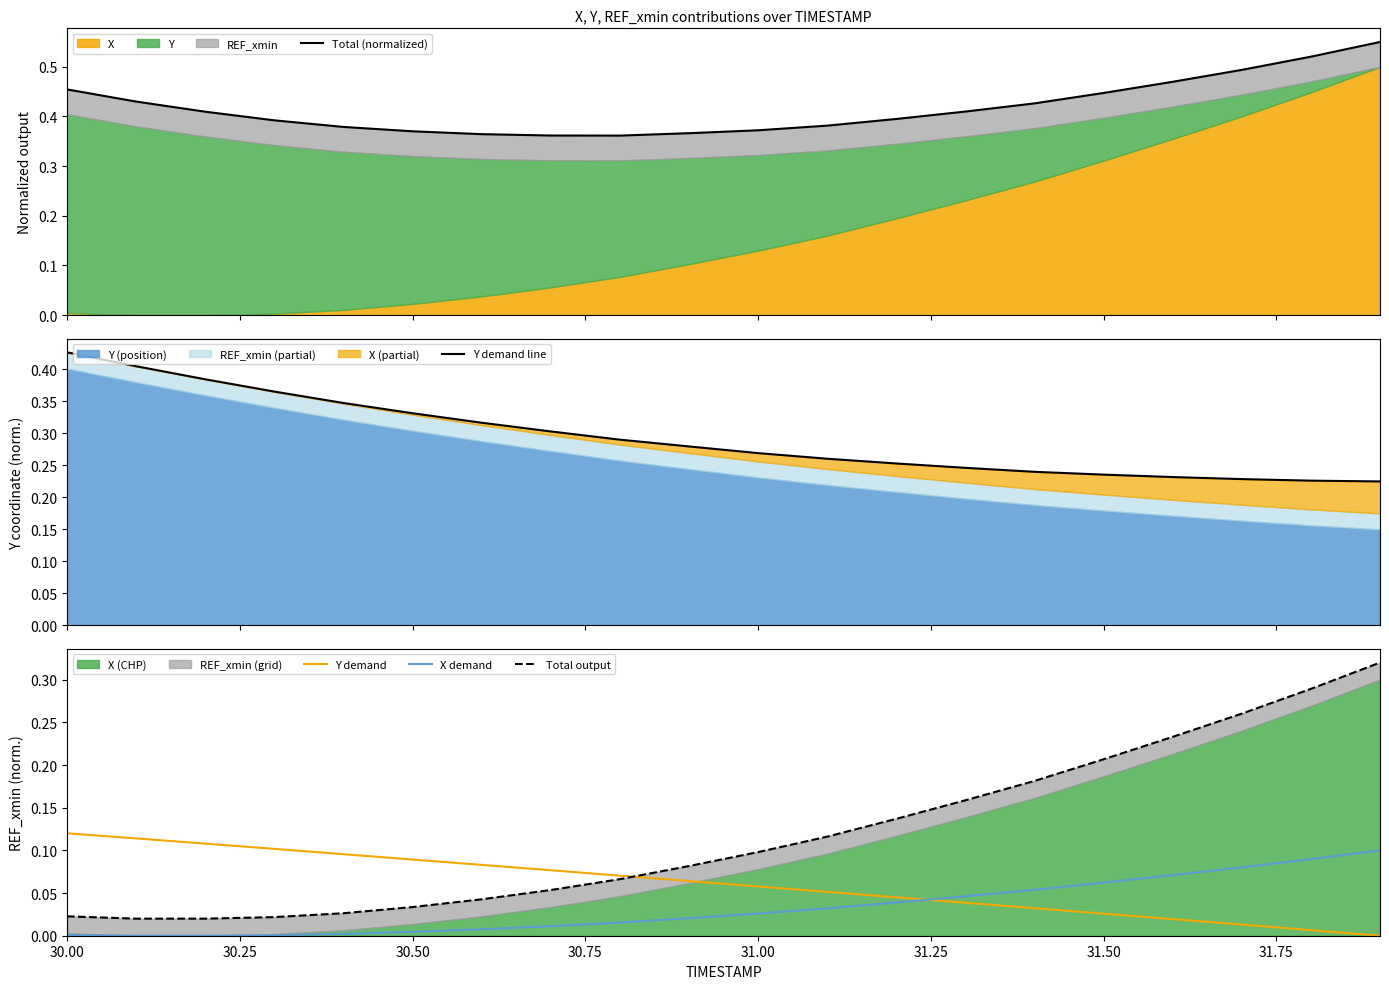

True or false: Y demand line has more than 2 interior local peaks.

False